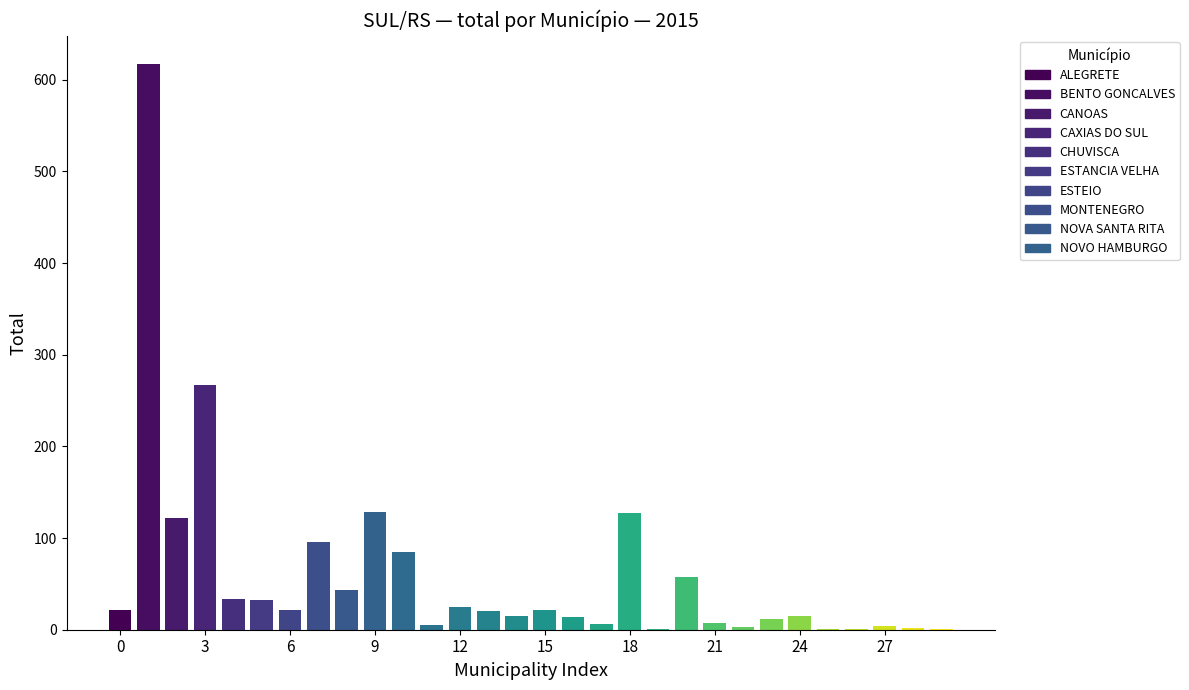

At which category is the sum across all series the highest?

BENTO GONCALVES